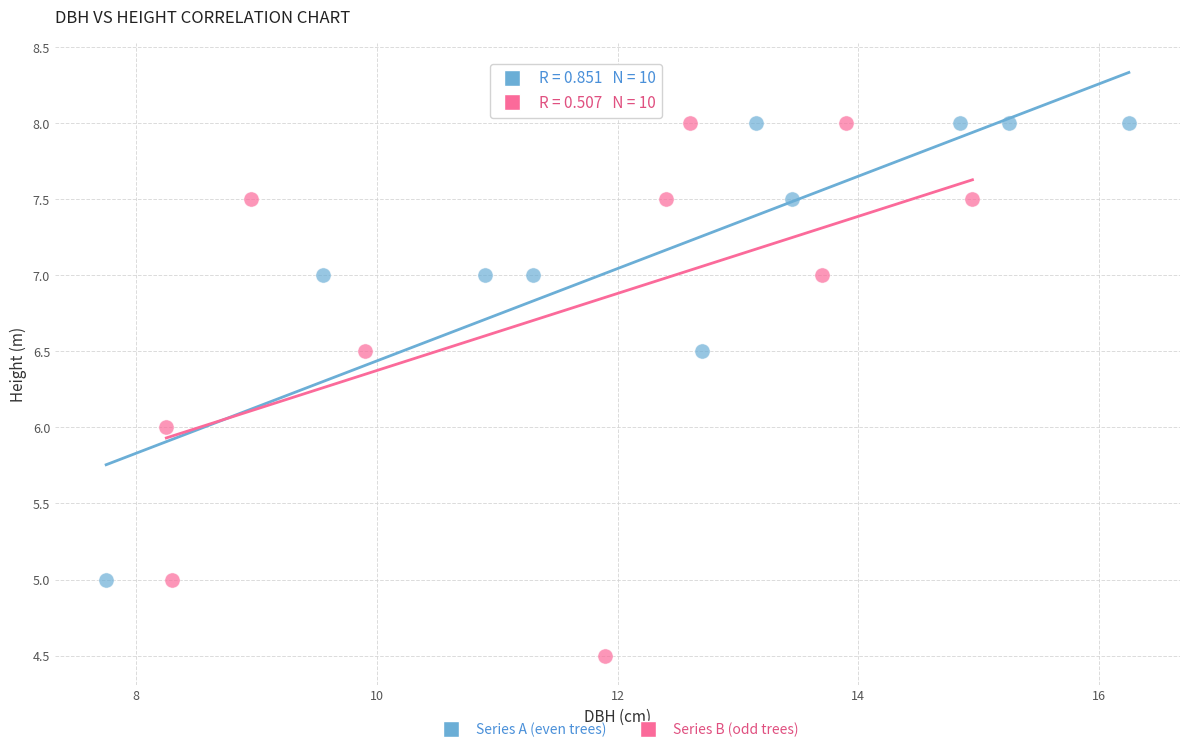

Which series has the largest Y range (max minus min)?

Series B (odd trees)